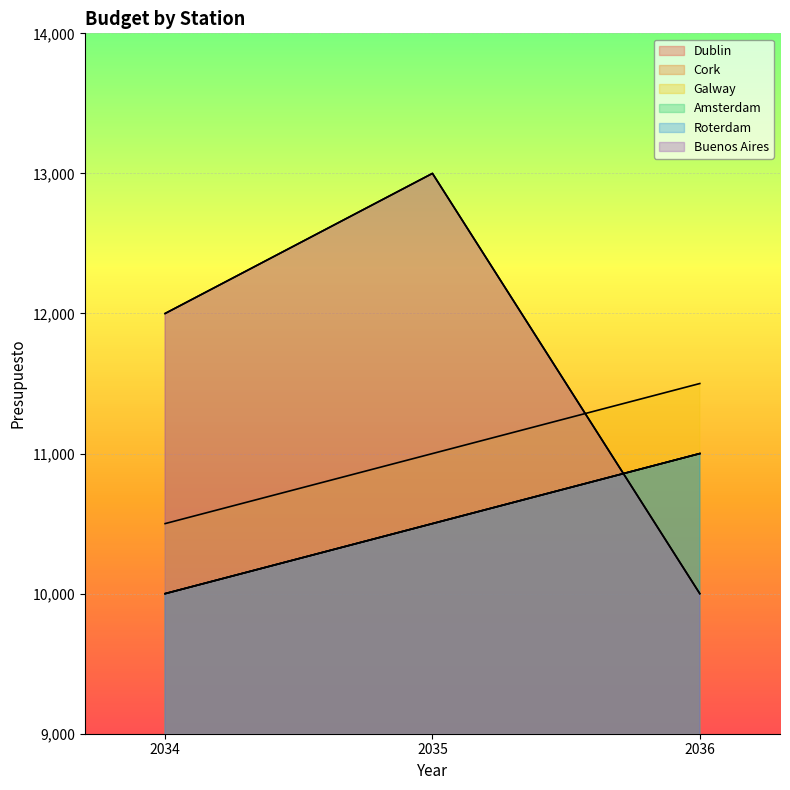

Reading left to right, extract all data points from this chart.

Dublin: 10000	10500	11000
Cork: 12000	13000	10000
Galway: 10500	11000	11500
Amsterdam: 10000	10500	11000
Roterdam: 10000	10500	11000
Buenos Aires: 12000	13000	10000